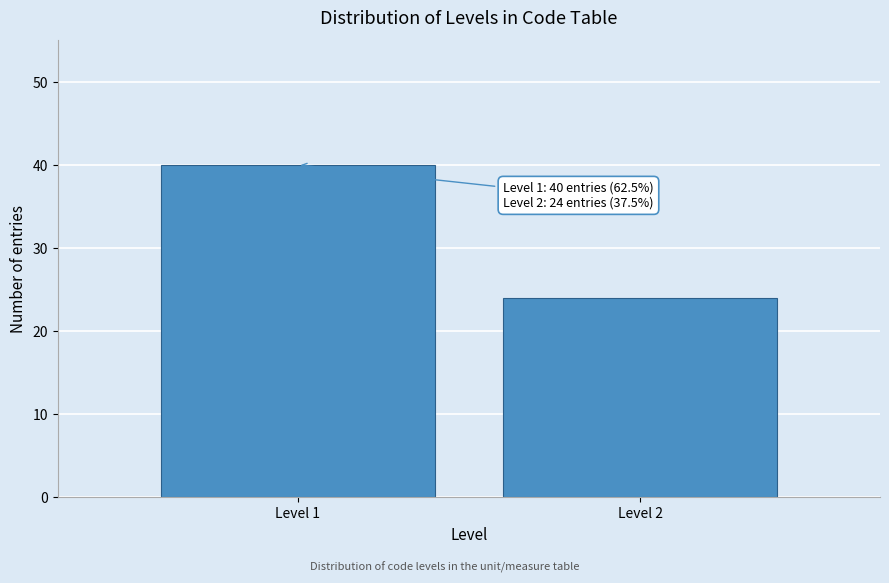

Reading right to left, what are all the values shown in this chart?

Level 2=24	Level 1=40